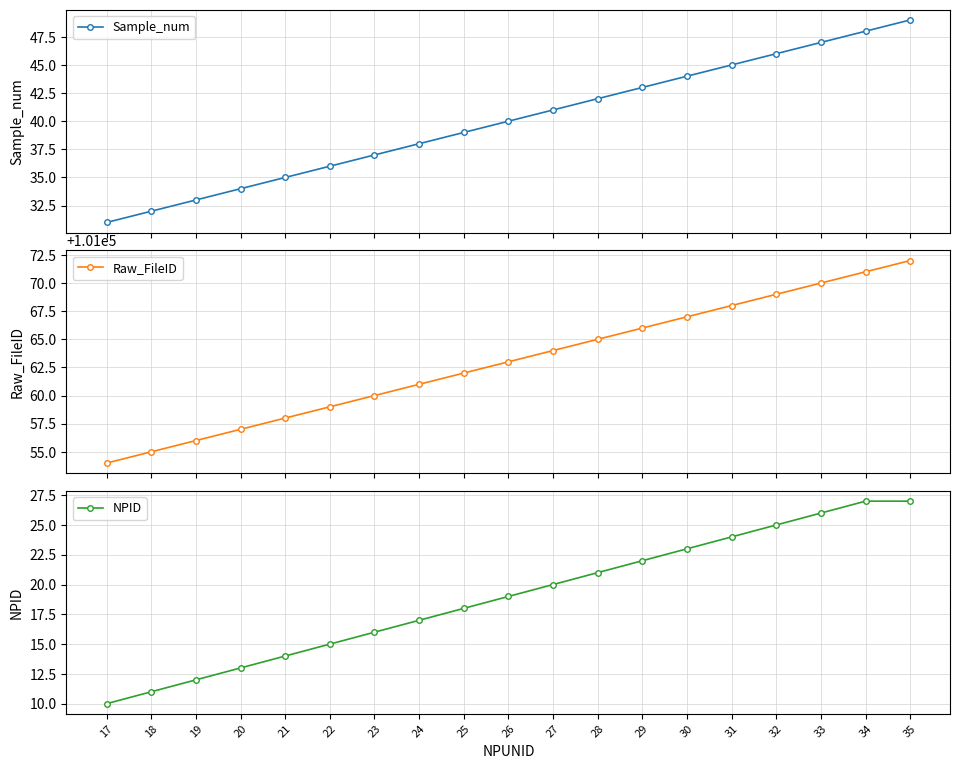

The value of Sample_num at 28 is 42. True or false?

True